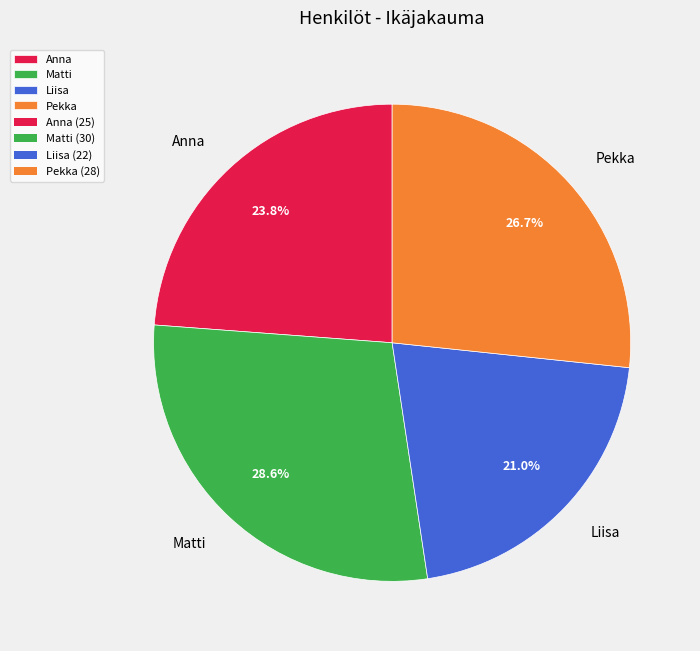

Count the number of slices in the pie.

4